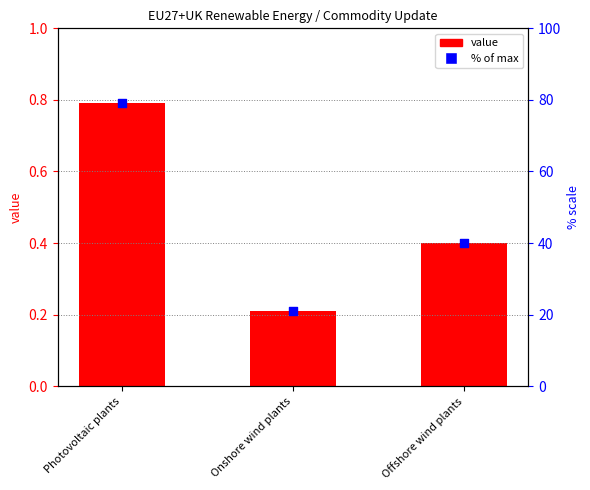

Which series reaches the minimum Y coordinate?

value